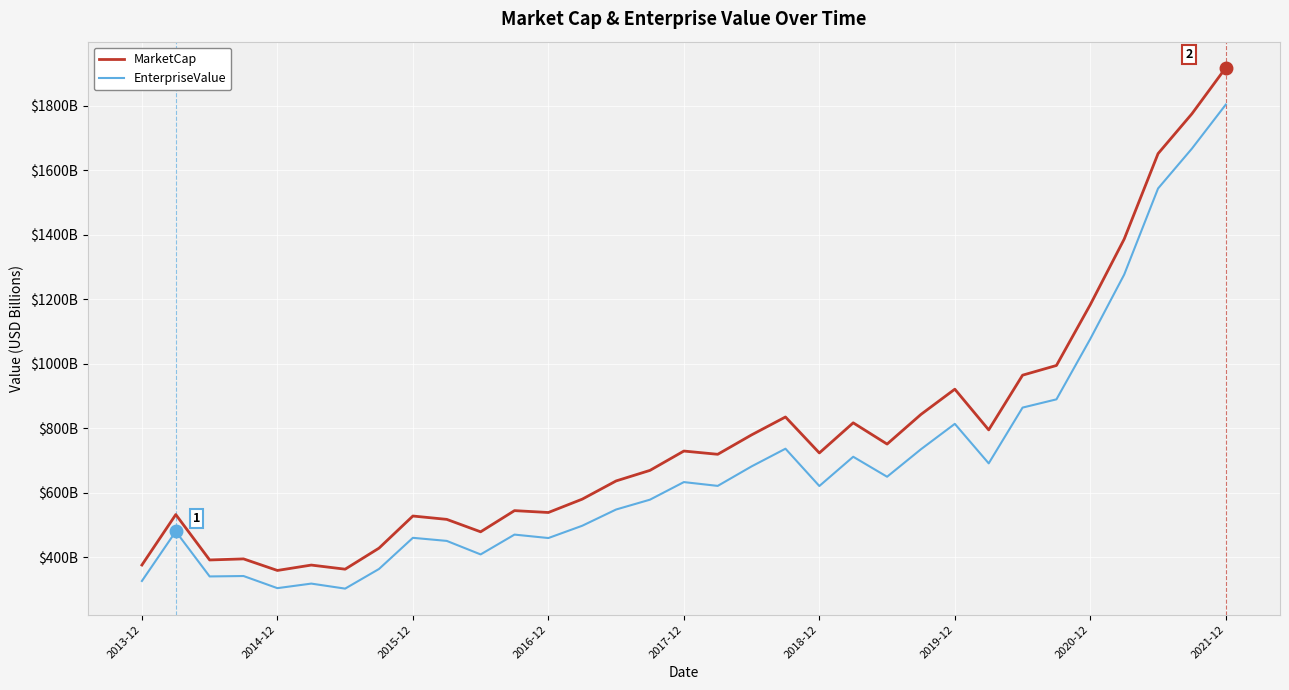

What is the value of the MarketCap point at the 6th from the left?

376.2